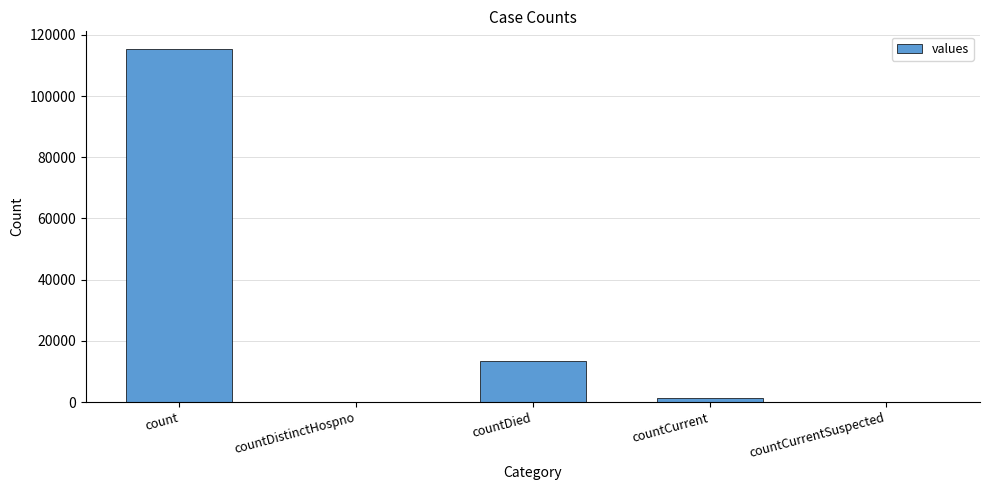

What is the change in value from countDistinctHospno to countDied?

+13343